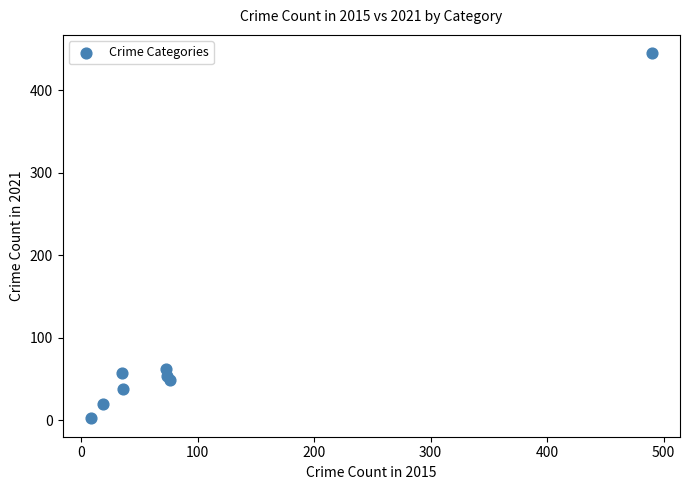

What Y value in the scatter plot is closest to 223?

62